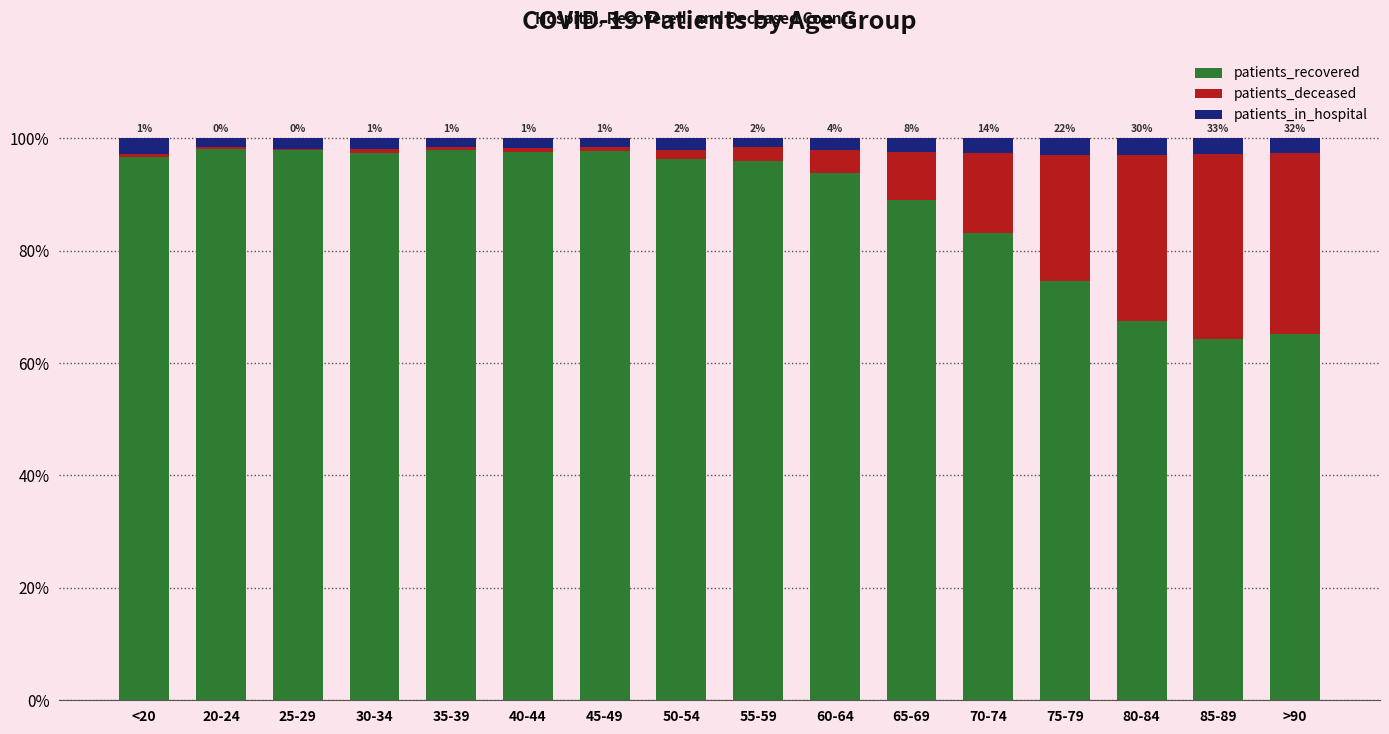

The patients_recovered series shows 74.6 at 75-79. True or false?

True